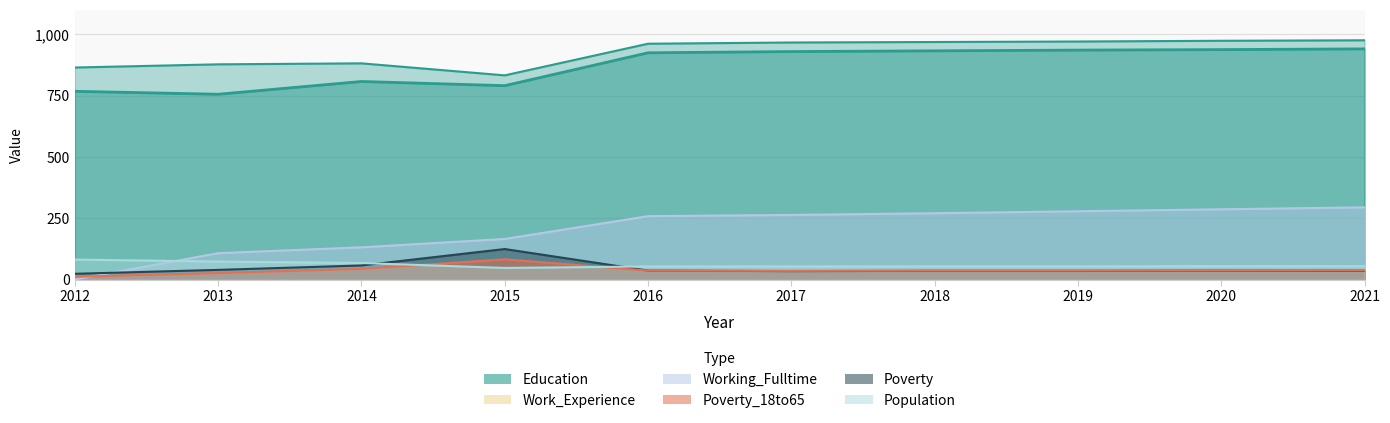

At which label does Population reach its peak?

2012